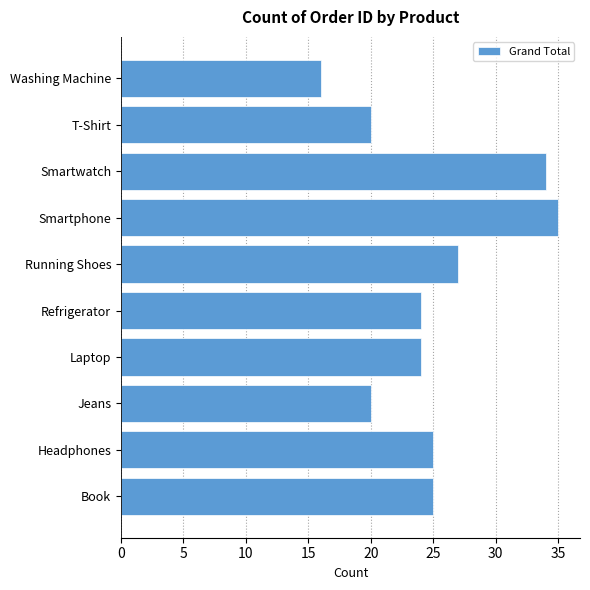

Is it true that the value at Refrigerator is 7?

False